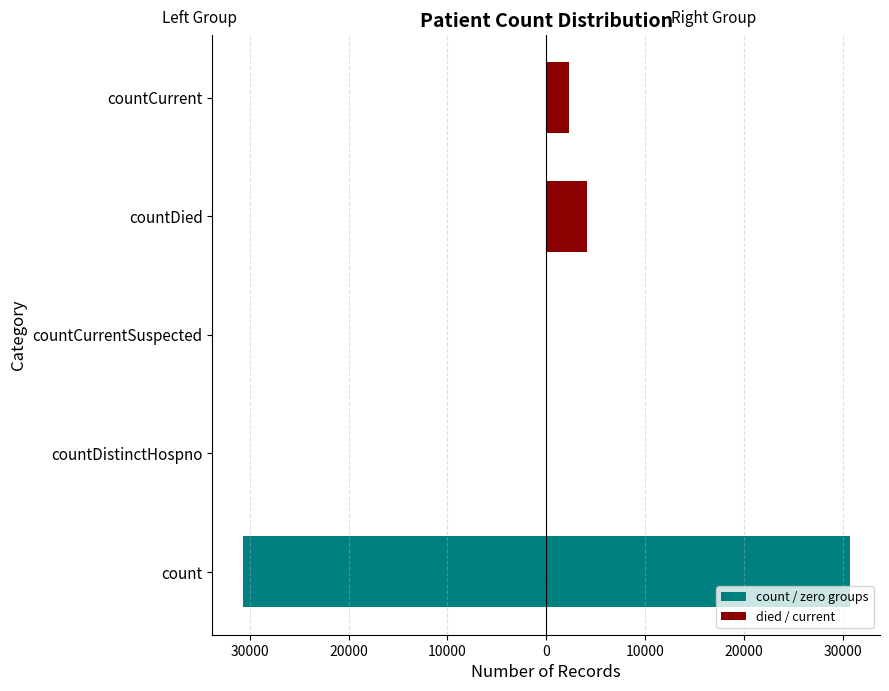

Which category has the lowest value across all series?

countDistinctHospno